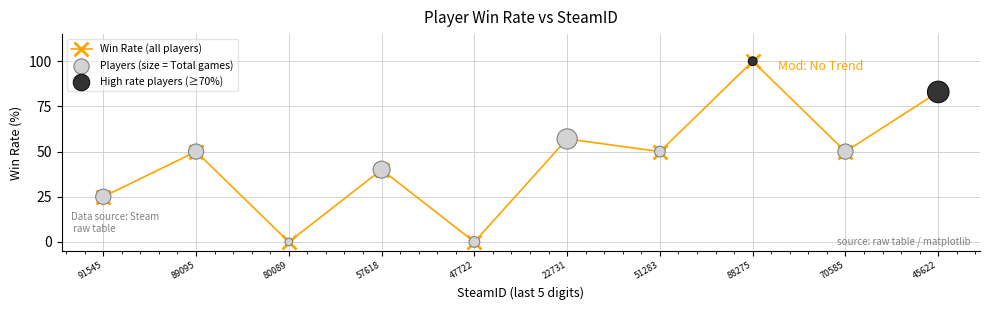

What is the change in value from 91545 to 88275?

+75